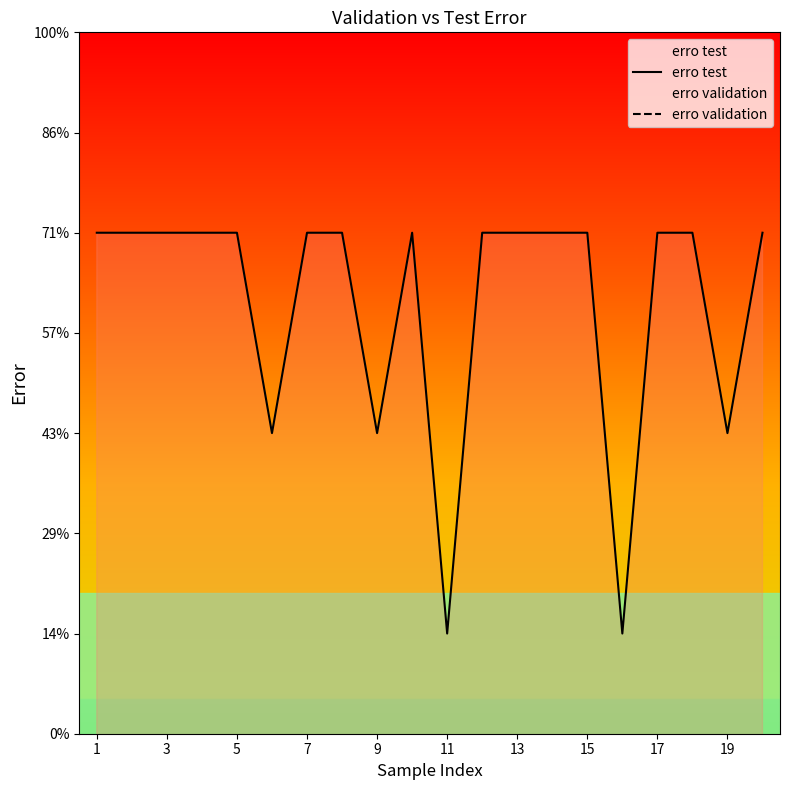

Is it true that erro validation equals 0.0 at 7?

True